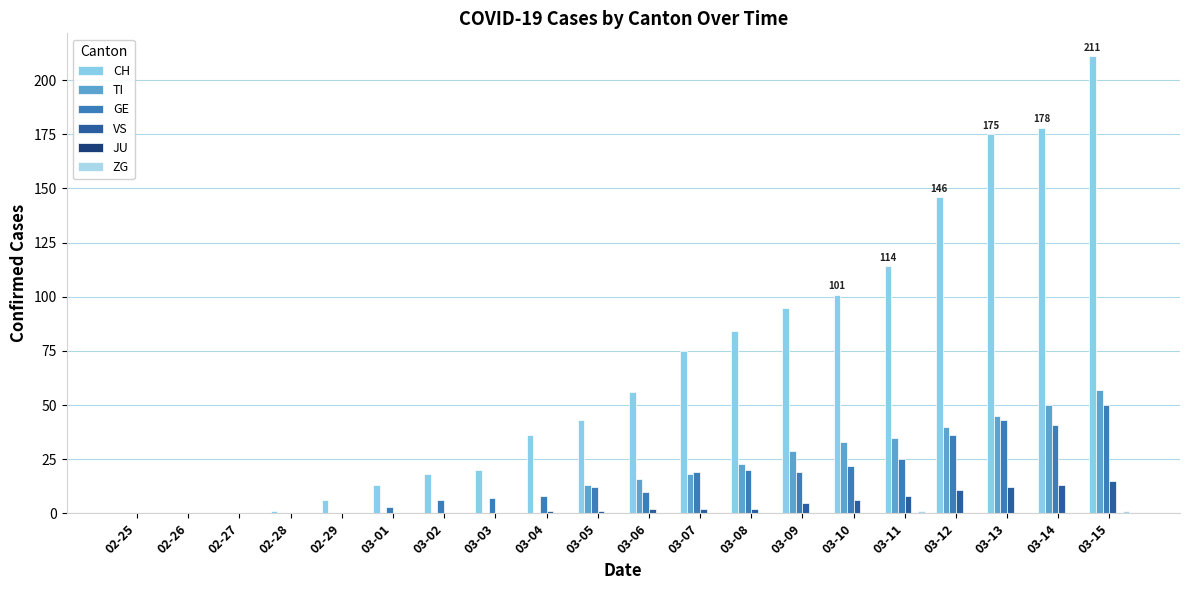

Which series has the widest spread of values?

CH